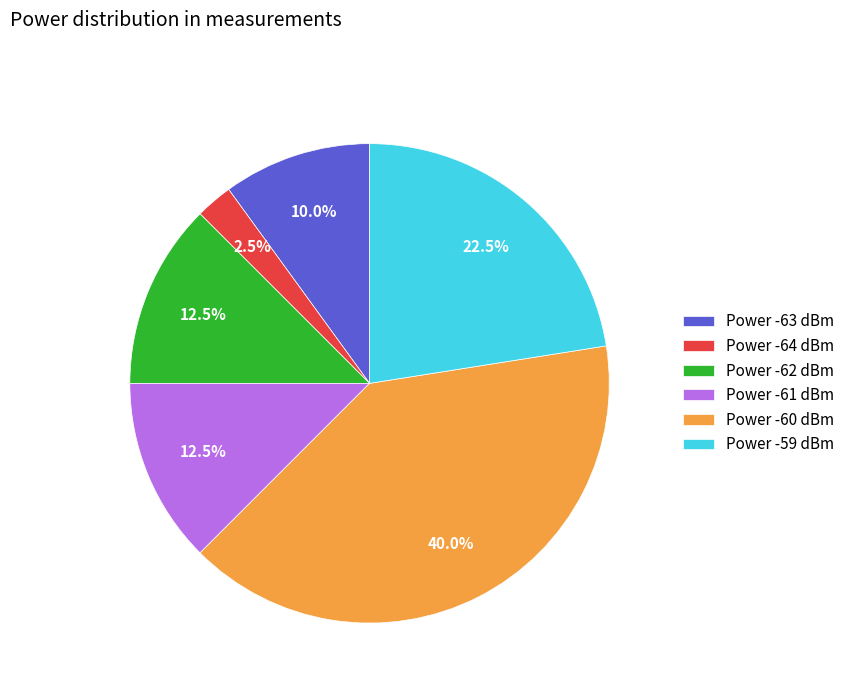

Approximately how many times larger is the value at Power -62 dBm compared to Power -59 dBm?

0.6